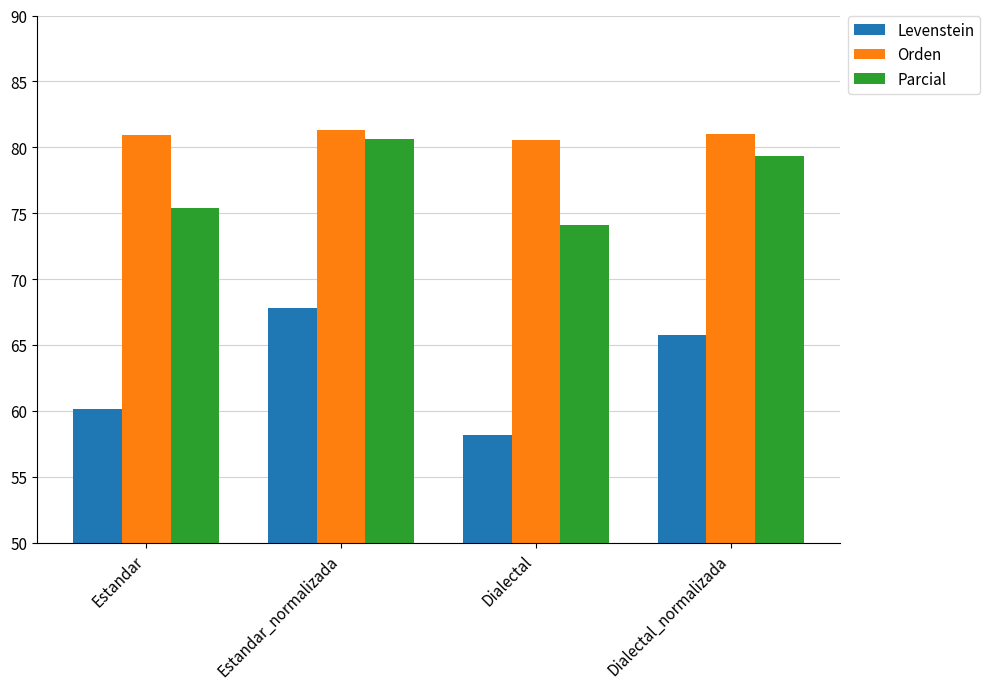

What is the approximate value of Levenstein at Dialectal?

58.1